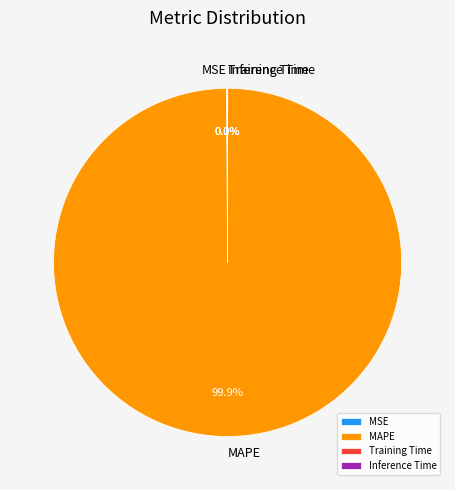

What is the majority slice?

MAPE